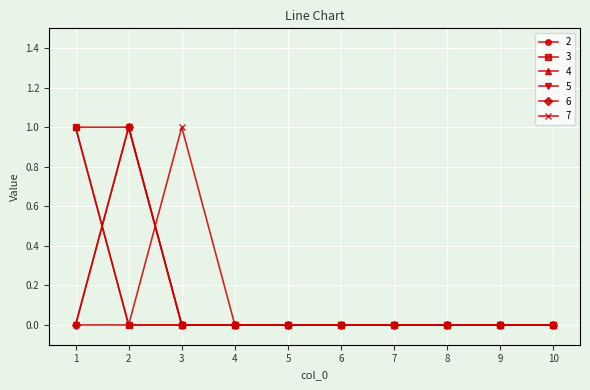

Reading left to right, extract all data points from this chart.

2: 1	0	0	0	0	0	0	0	0	0
3: 1	0	0	0	0	0	0	0	0	0
4: 1	1	0	0	0	0	0	0	0	0
5: 0	1	0	0	0	0	0	0	0	0
6: 0	1	0	0	0	0	0	0	0	0
7: 0	0	1	0	0	0	0	0	0	0